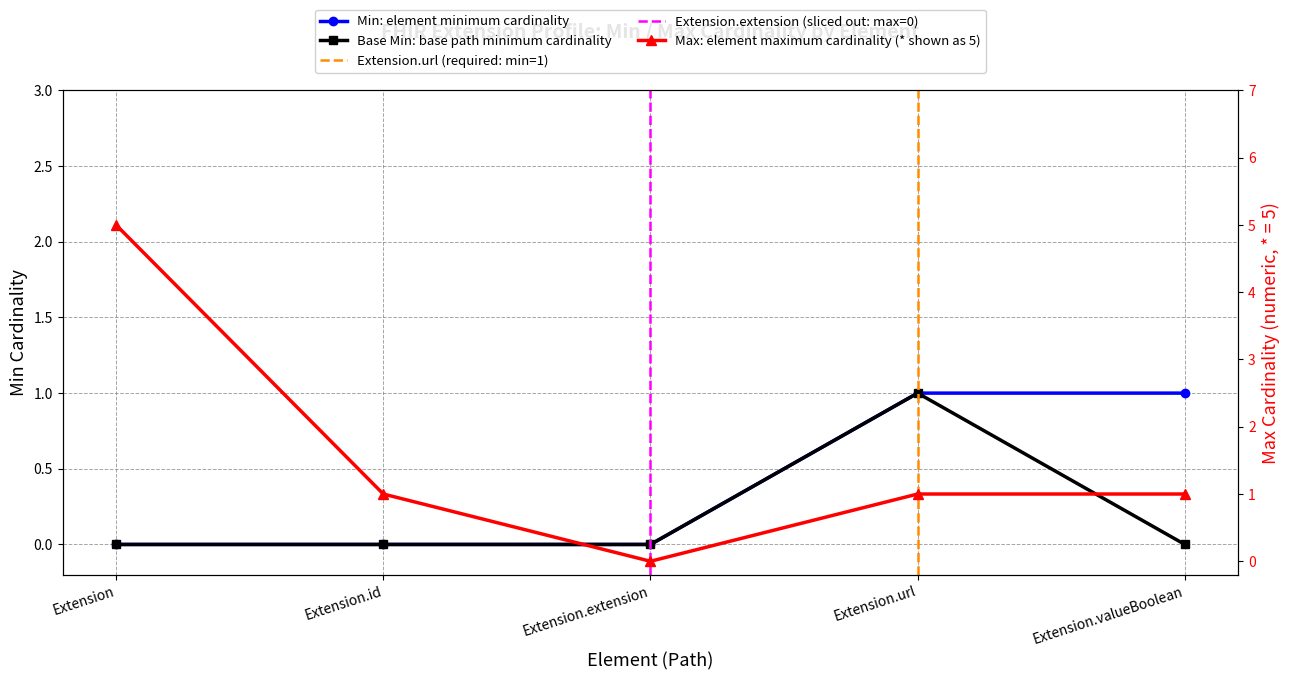

True or false: there are more than 2 points higher than both neighbors.

False